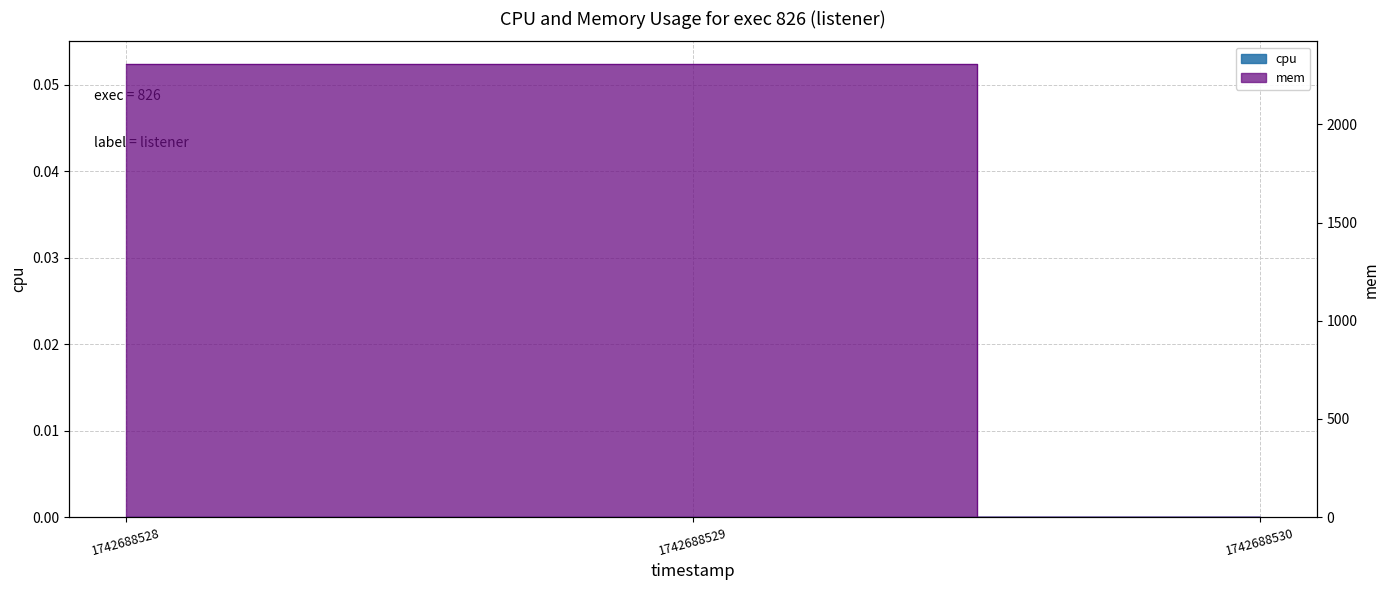

How many values are between 0 and 2308?

3